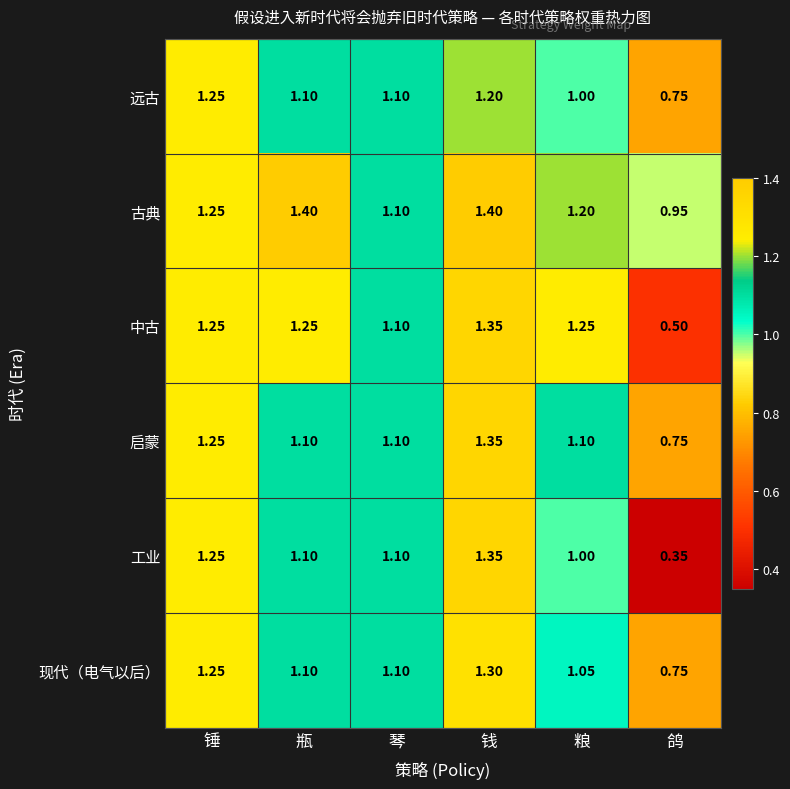

Which series has the widest spread of values?

工业